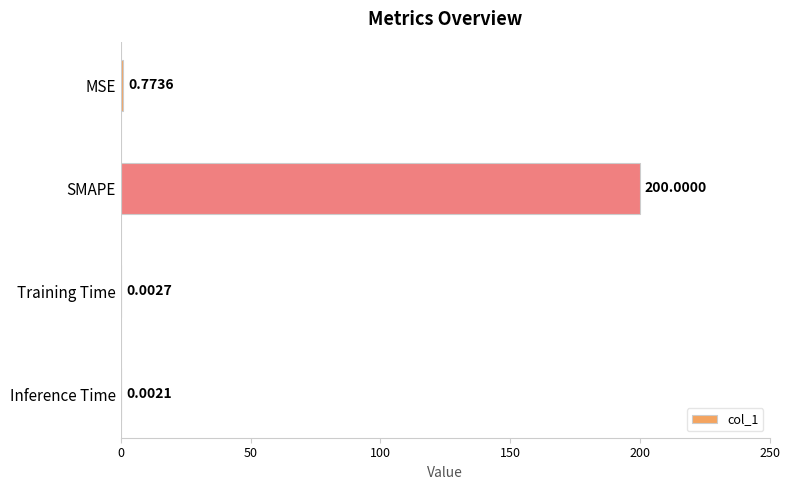

What is the sum of all values?

200.8